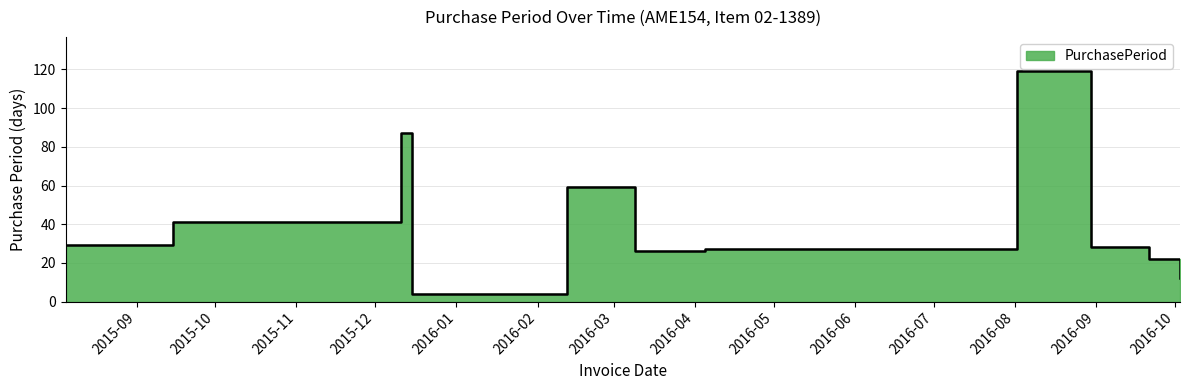

True or false: there are more than 2 points higher than both neighbors.

True